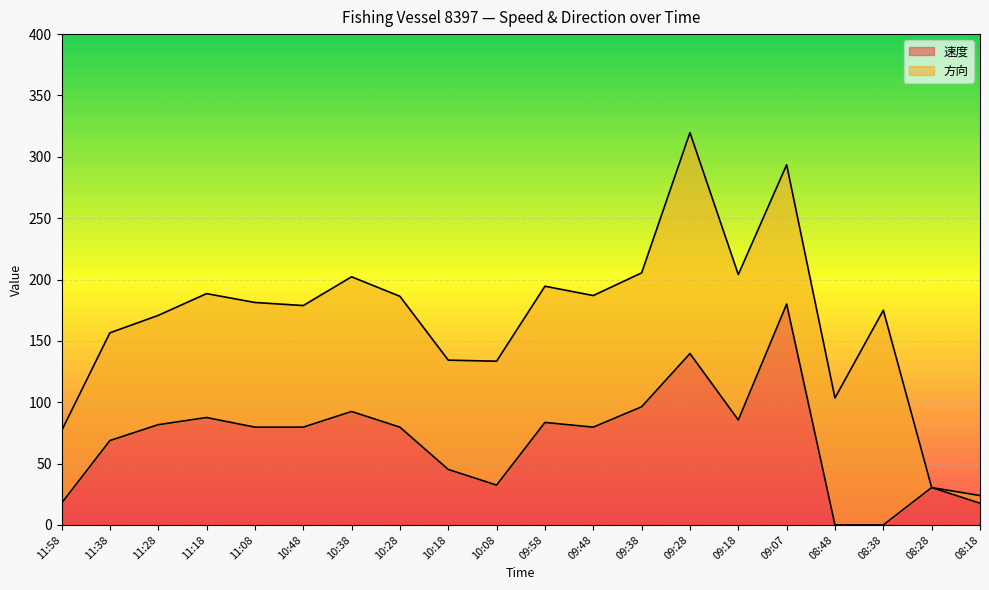

Approximately how many times larger is the value at 09:38 compared to 09:48?

1.2